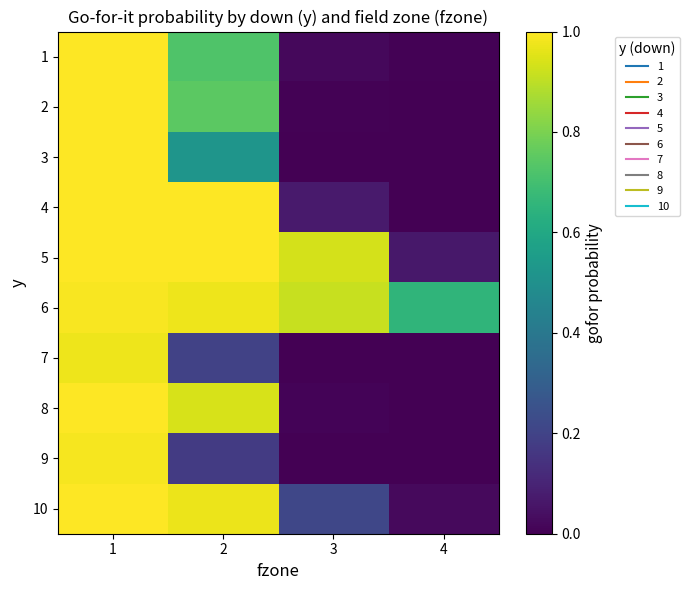

Rank the series by their maximum value, from highest to lowest.

4, 5, 8, 10, 2, 1, 3, 6, 9, 7